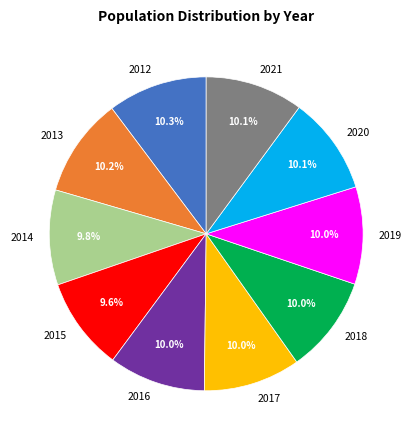

What is the ratio of the value at 2020 to the value at 2018?

1.0